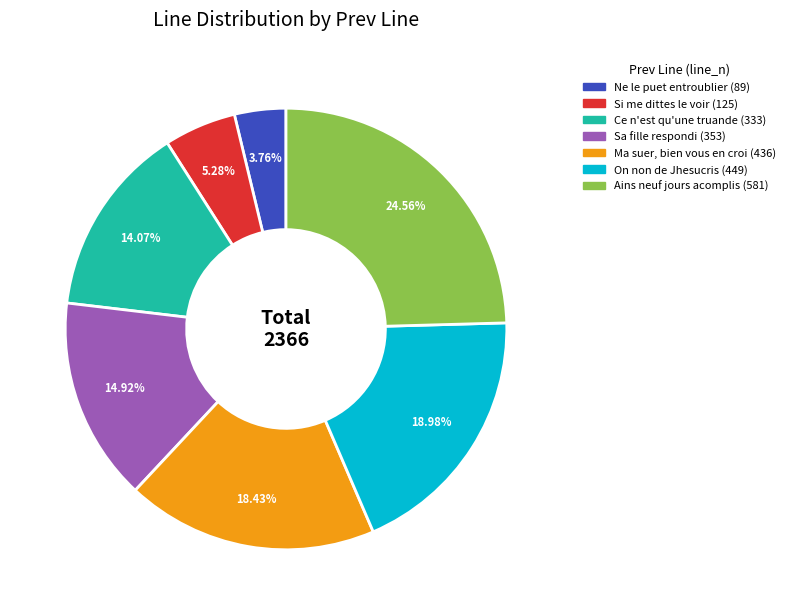

The Ma suer, bien vous en croi slice represents 33% of the pie. True or false?

False